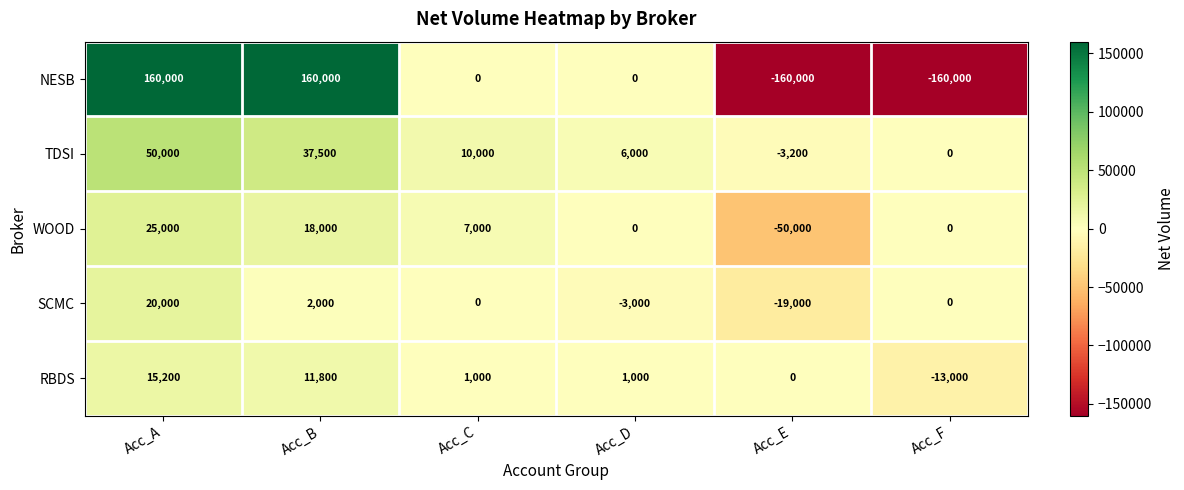

The WOOD series shows 18000 at Acc_B. True or false?

True